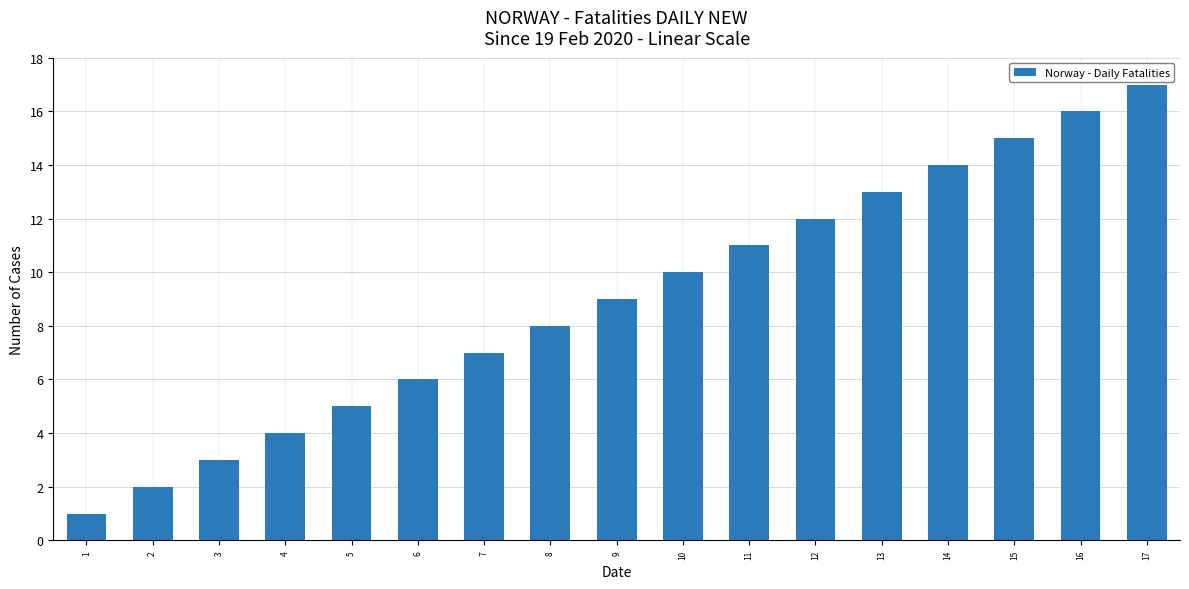

Reading left to right, extract all data points from this chart.

1=1	2=2	3=3	4=4	5=5	6=6	7=7	8=8	9=9	10=10	11=11	12=12	13=13	14=14	15=15	16=16	17=17